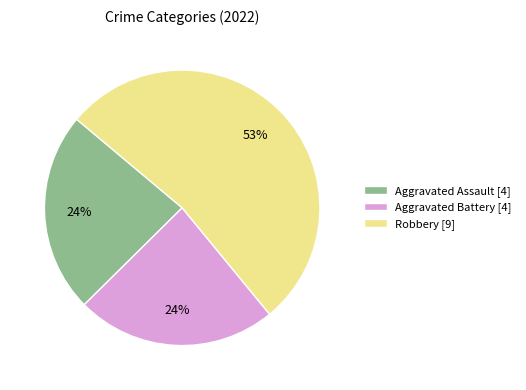

To the nearest percent, what is the average slice percentage?

33%